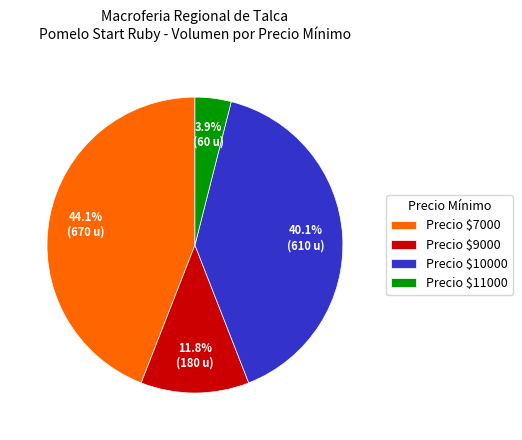

Does any single category account for the majority?

No